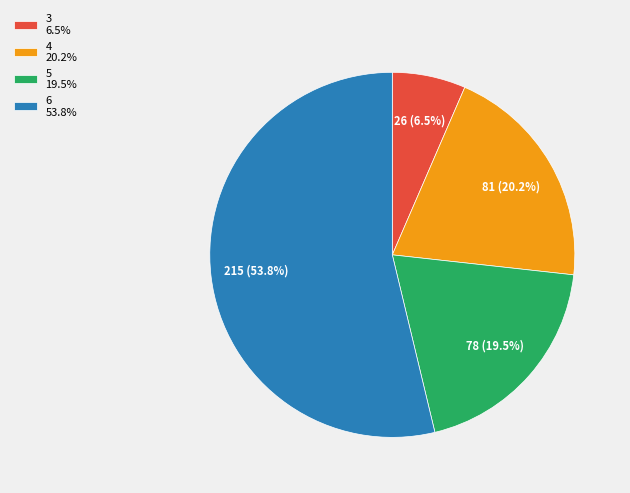

To the nearest percent, what is the difference between the largest and smallest slice percentages?

47%